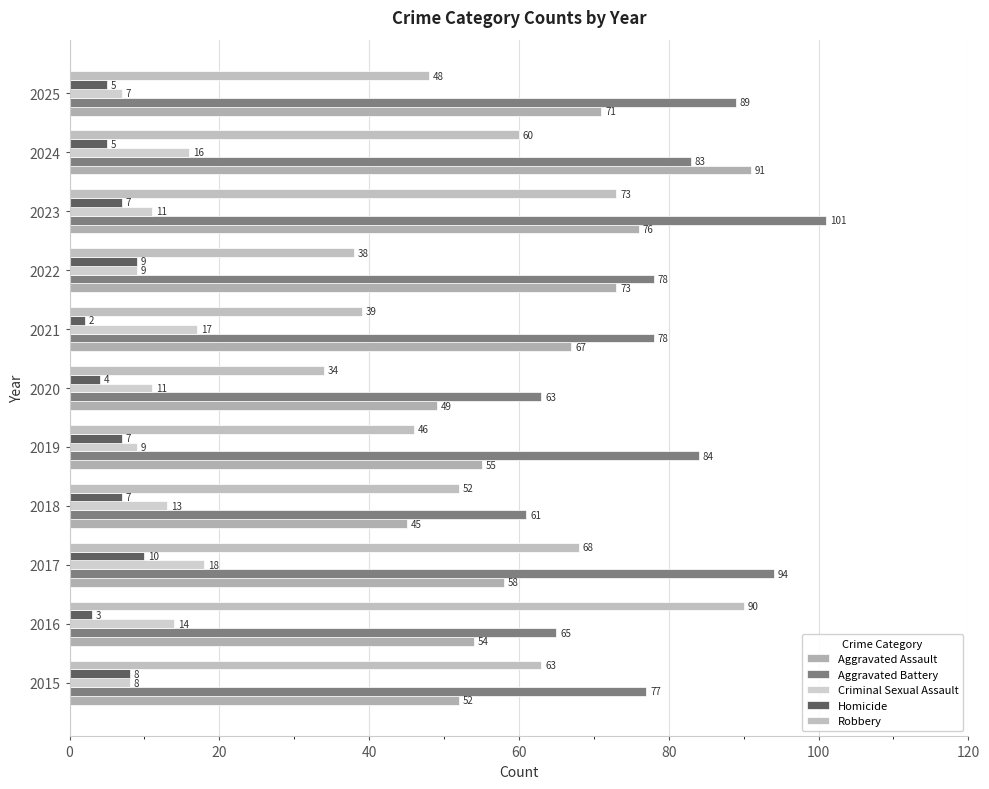

Which category has the highest value in the Robbery series?

2016